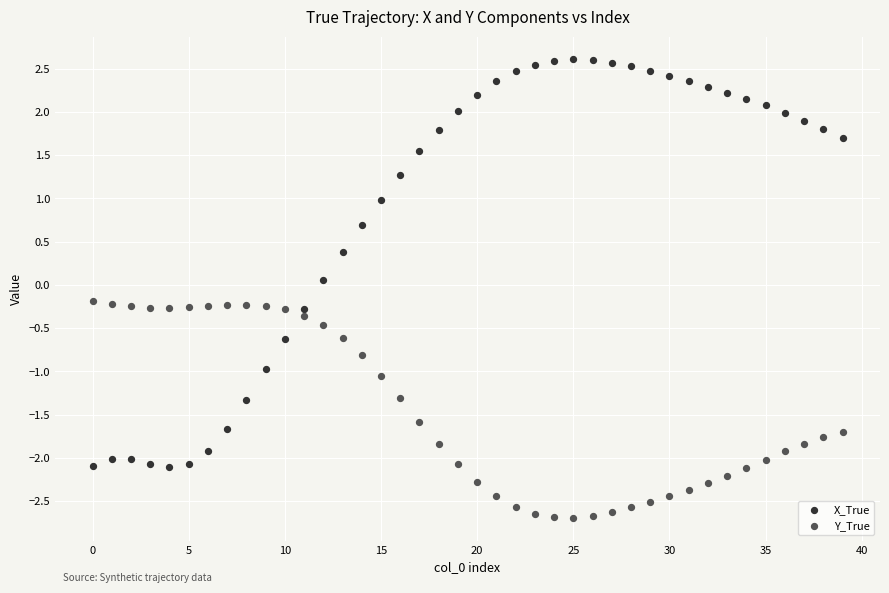

Across all data points, what is the range of Y values (max minus min)?

5.3